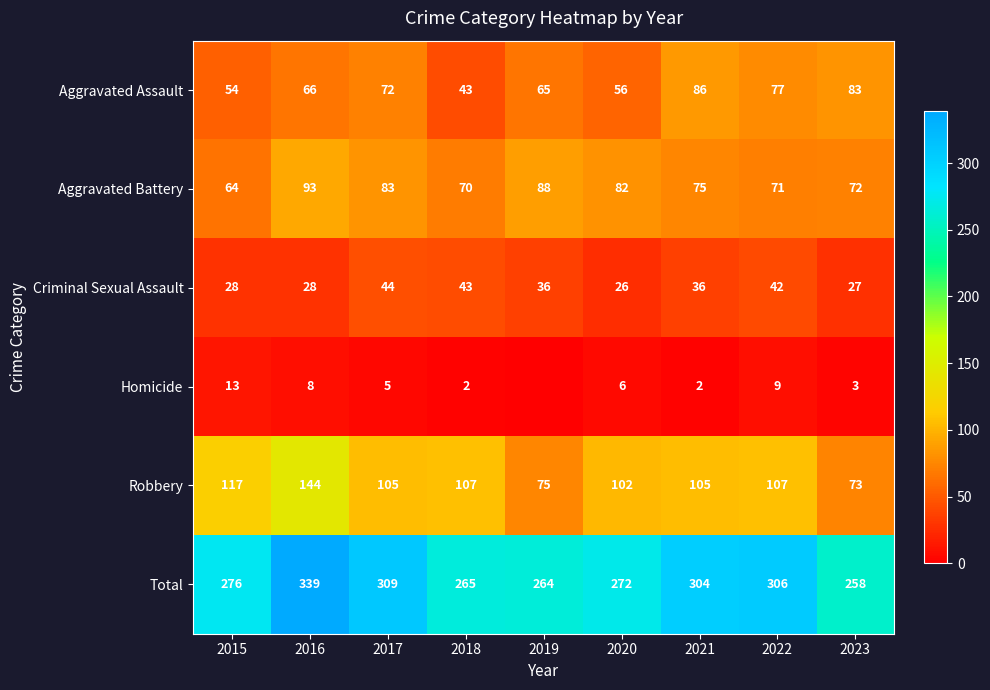

List the labels in order of Aggravated Assault value, smallest first.

2018, 2015, 2020, 2019, 2016, 2017, 2022, 2023, 2021